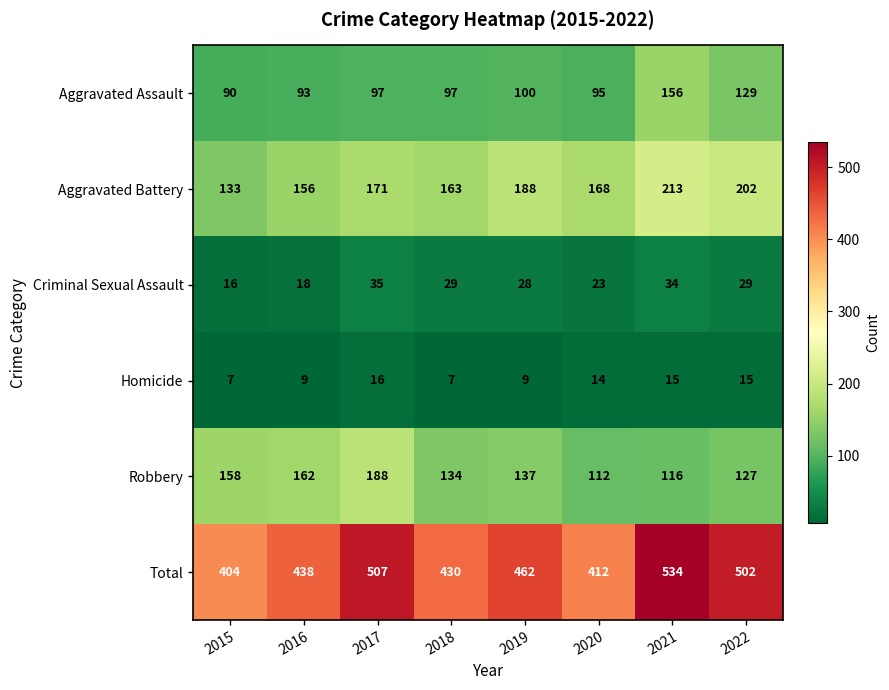

What is the minimum value for Homicide?

7